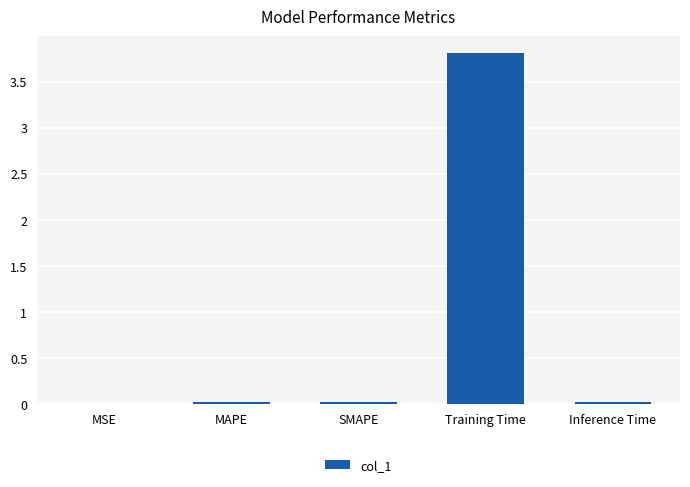

True or false: the data shows 0.0 at MSE.

True